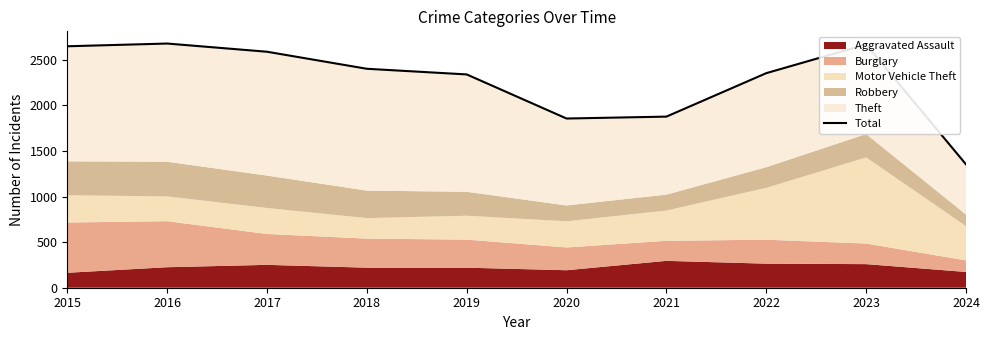

How many points are lower than both their immediate neighbors (excluding endpoints)?

1